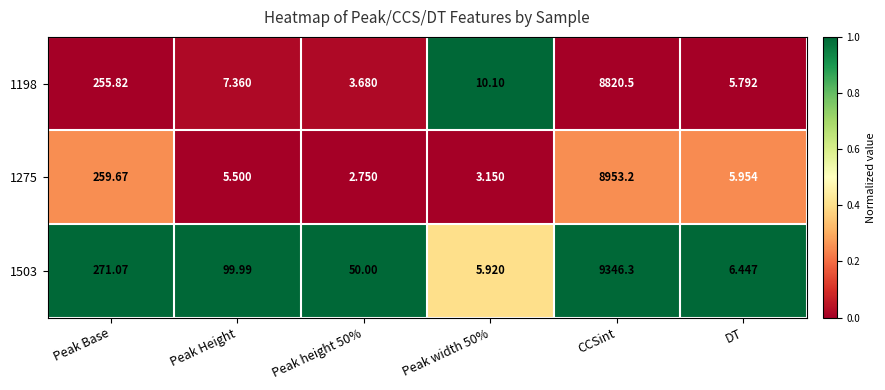

At which label is 1275 closest to 4477?

Peak Base